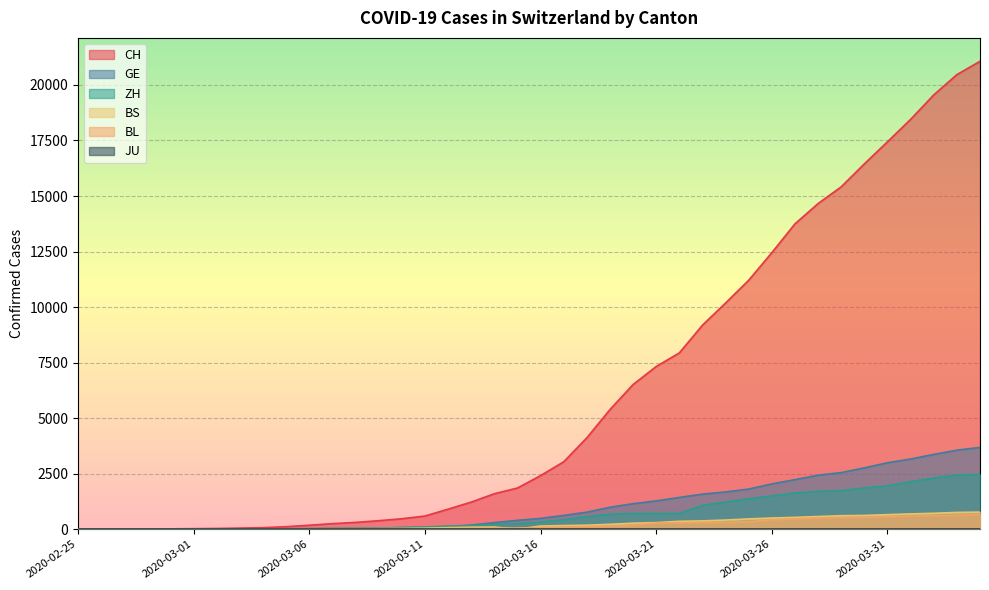

Which series has the largest total across all categories?

CH